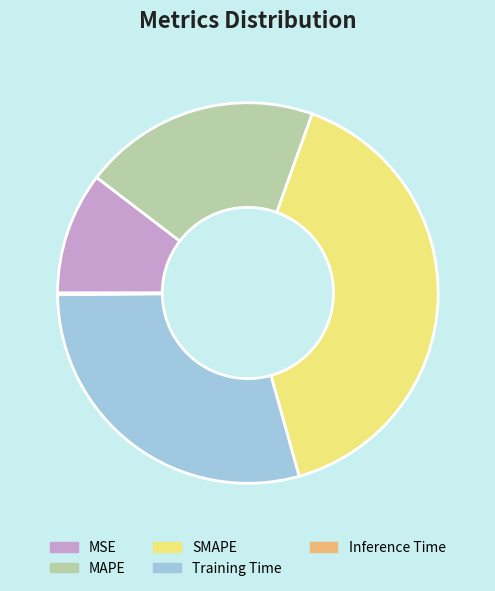

Does Training Time account for over 50% of the chart?

No